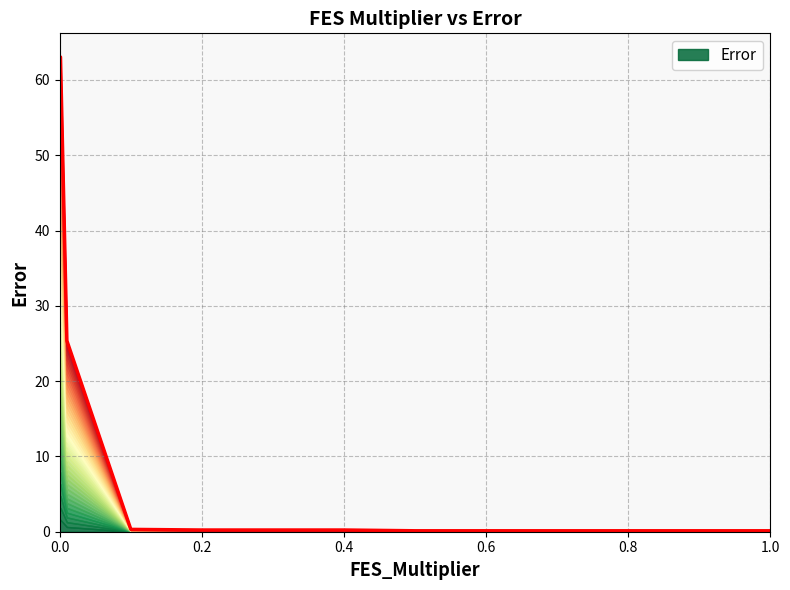

The value at 0.9 is 0.1. True or false?

True